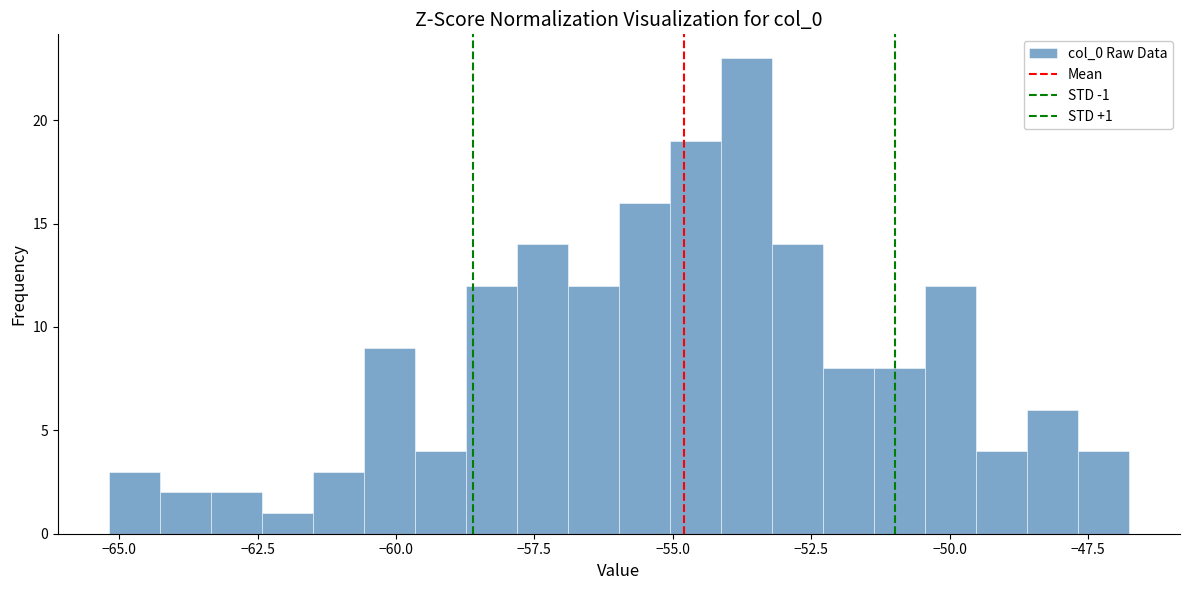

Read against the x-axis, roughly where is the centre of the tallest bar?

-53.5